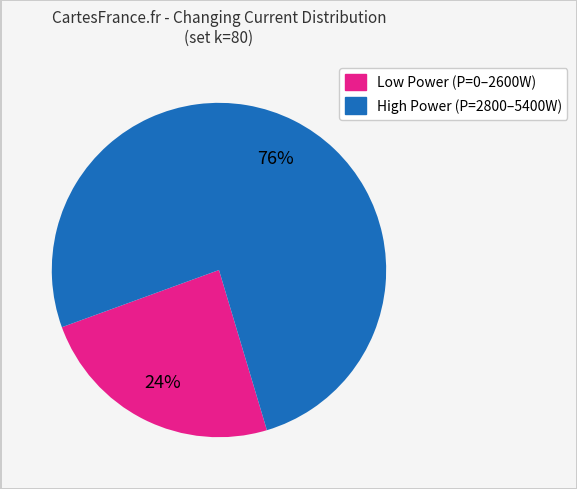

Count the number of slices in the pie.

2